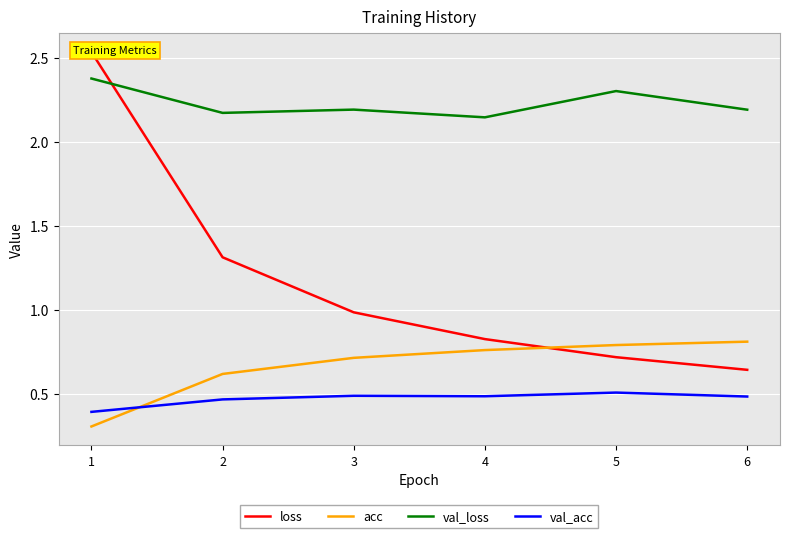

True or false: val_acc has a value of 0.5 at 2.

True